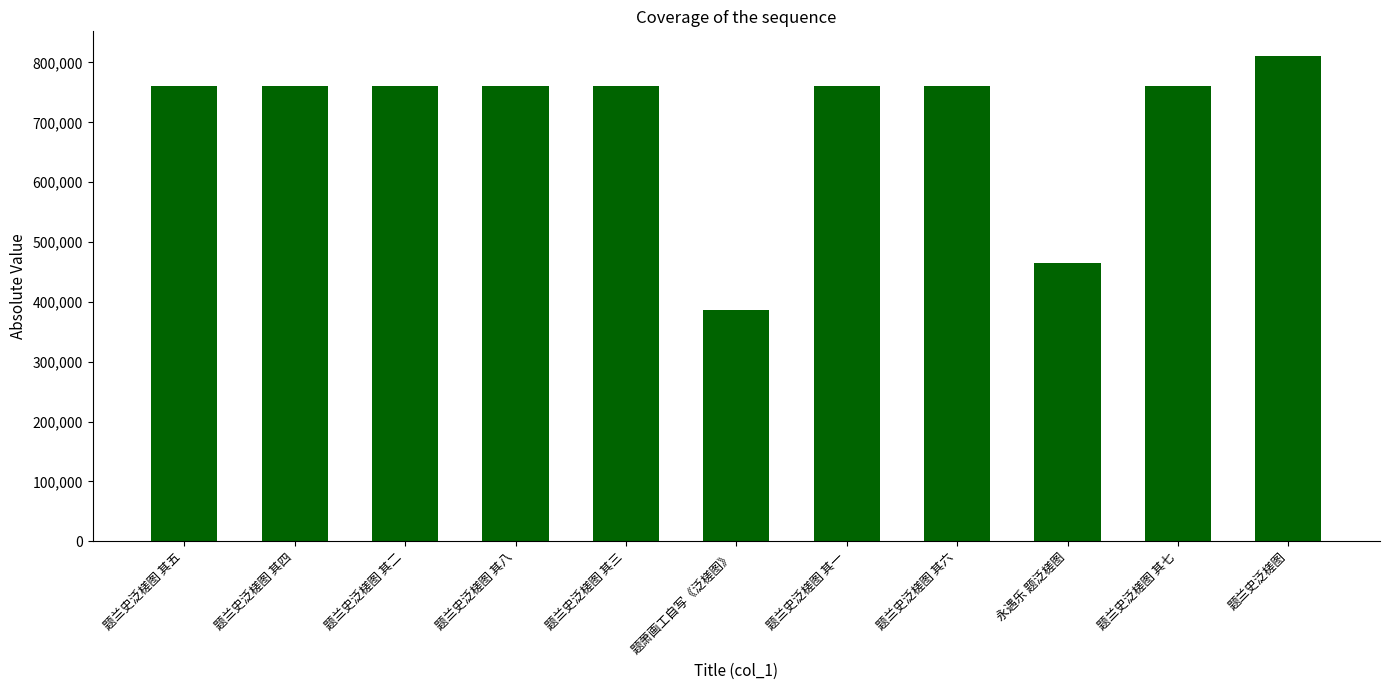

What is the difference between the maximum and minimum values?

425677